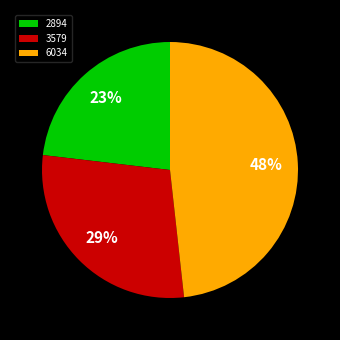

Which has a higher value, 3579 or 2894?

3579